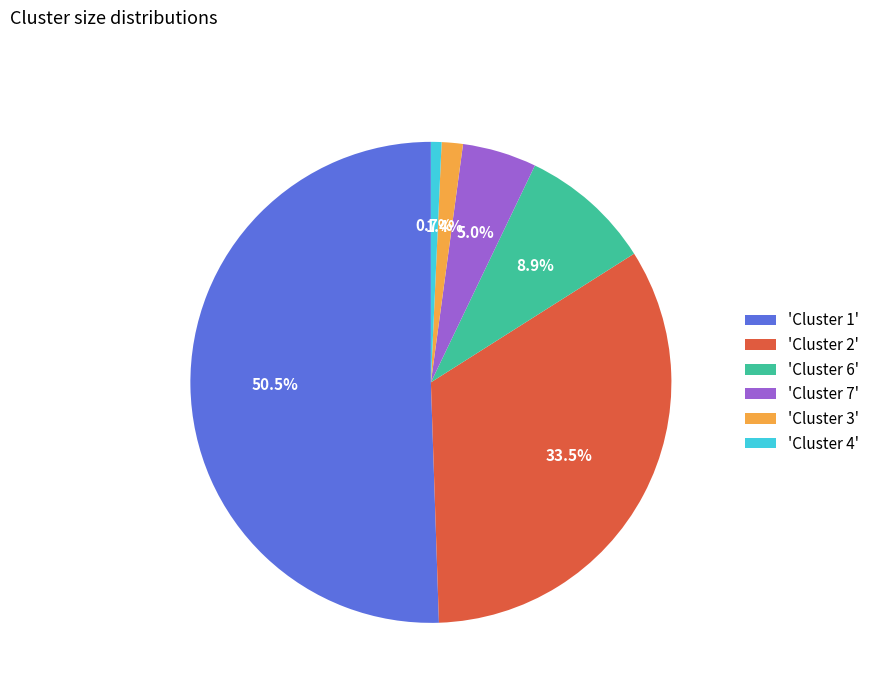

Which slice represents more than half of the pie?

'Cluster 1'